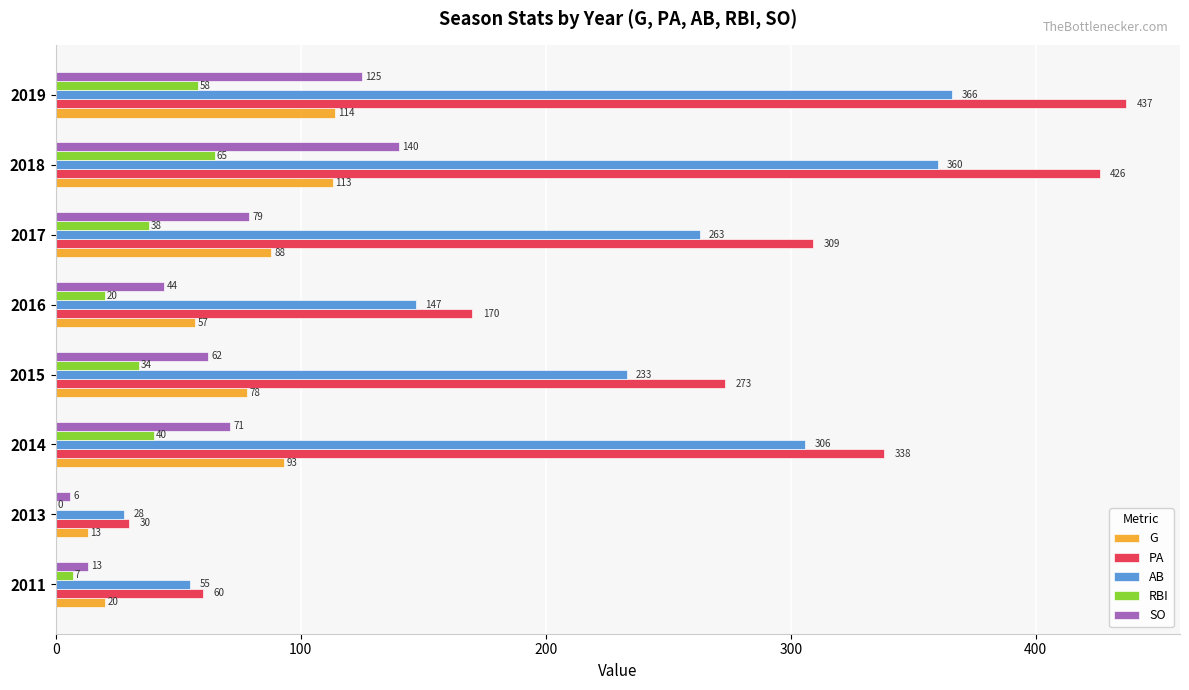

Is it true that SO equals 140 at 2018?

True